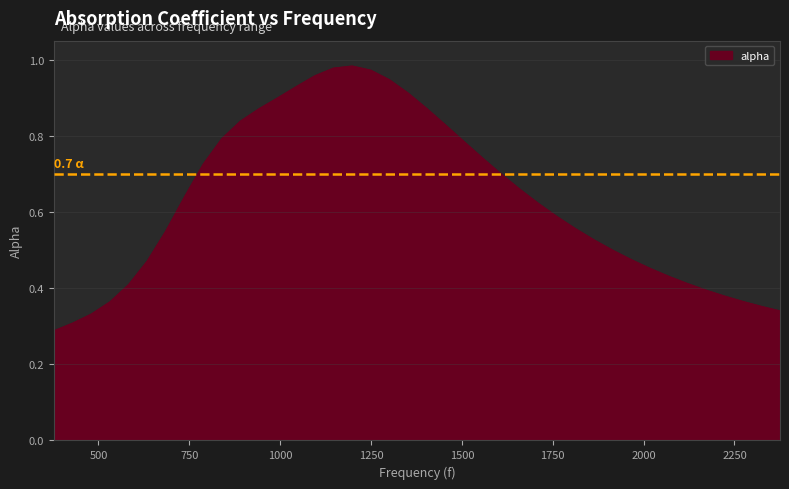

Does the chart display data point markers on the line(s)?

No